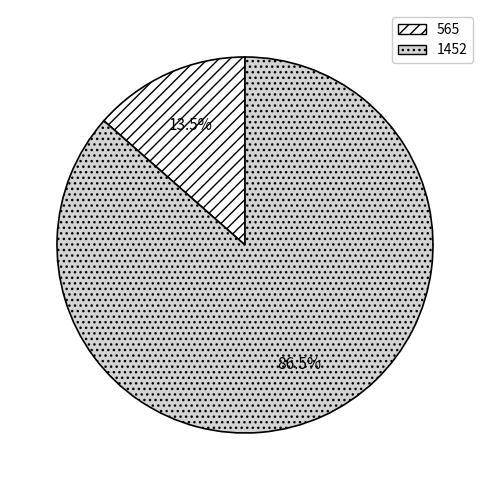

How many slices are in this pie chart?

2